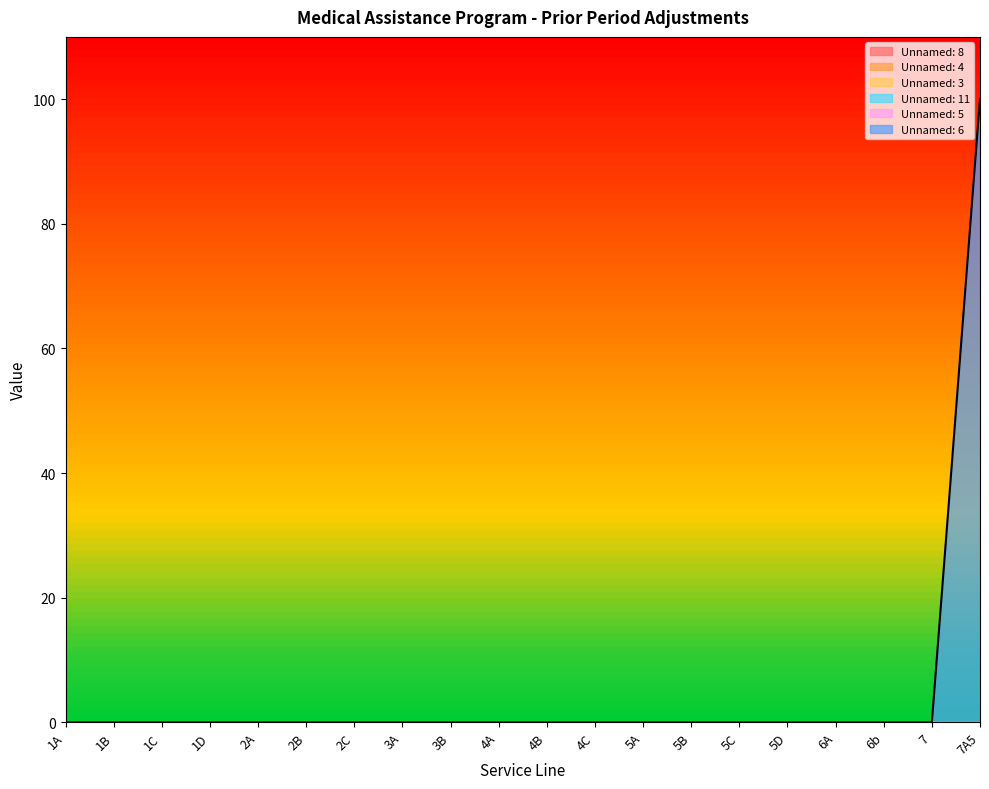

True or false: Unnamed: 3 and Unnamed: 5 cross at least once.

False